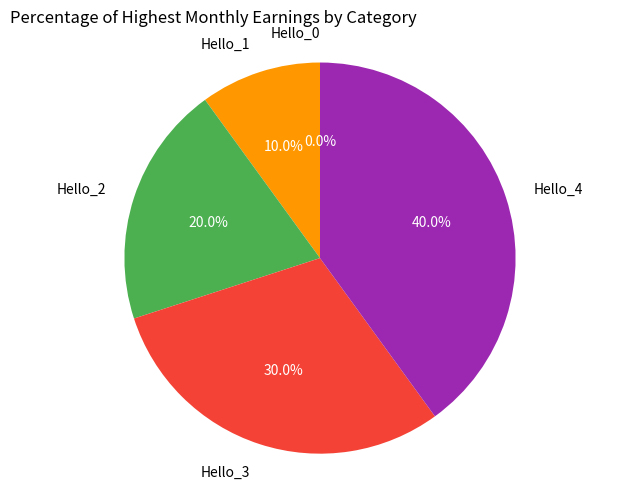

Which category has the smallest portion of the pie?

Hello_0